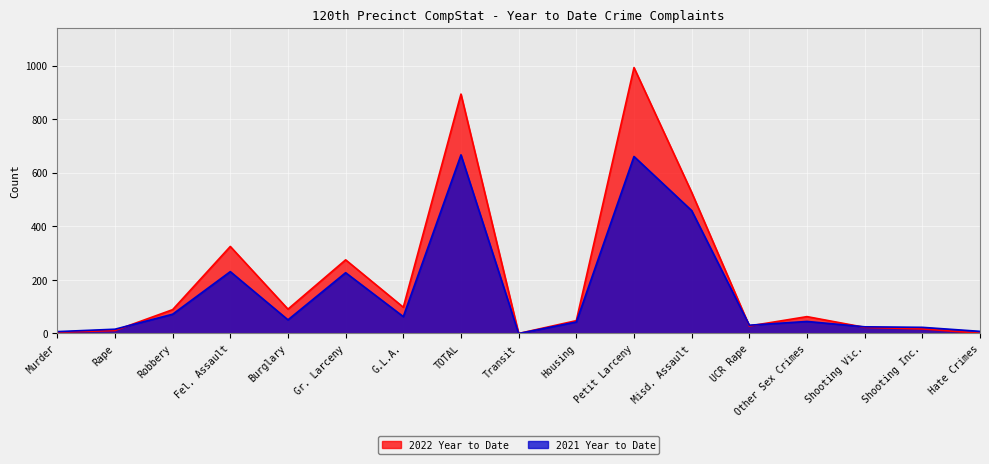

List the series in order of their overall mean, lowest first.

2021 Year to Date, 2022 Year to Date